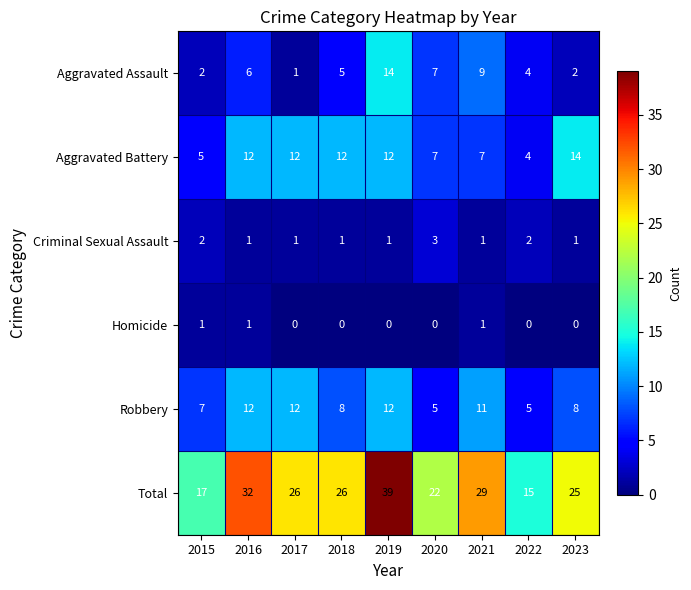

What is the spread (max minus min) of values at 2021?

28